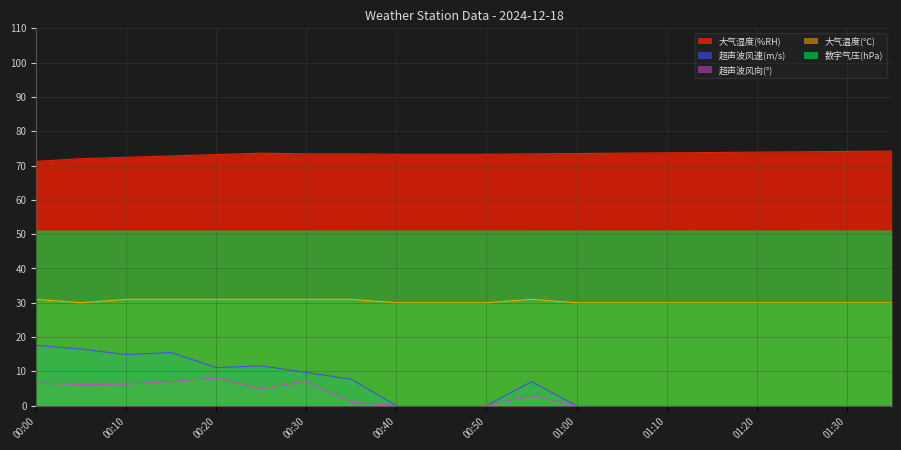

True or false: 超声波风速(m/s) and 大气温度(℃) intersect in this chart.

False